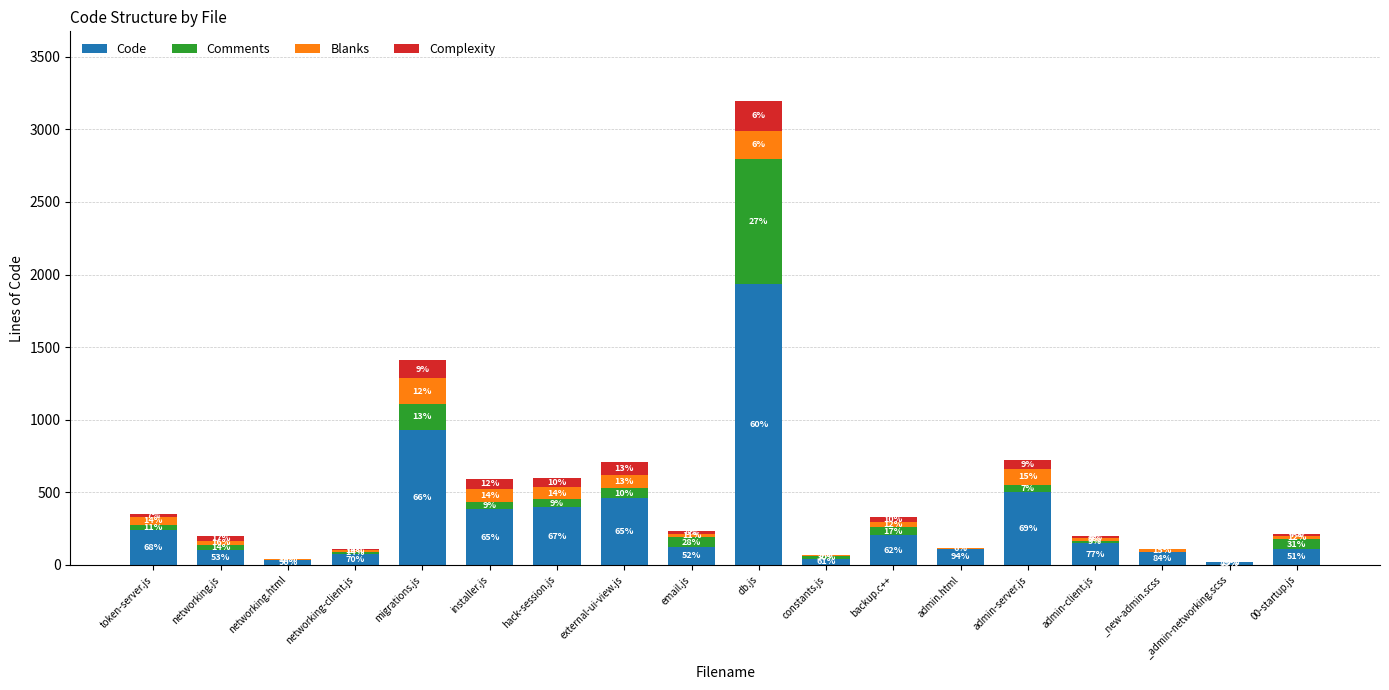

How many categories are shown in the chart?

18